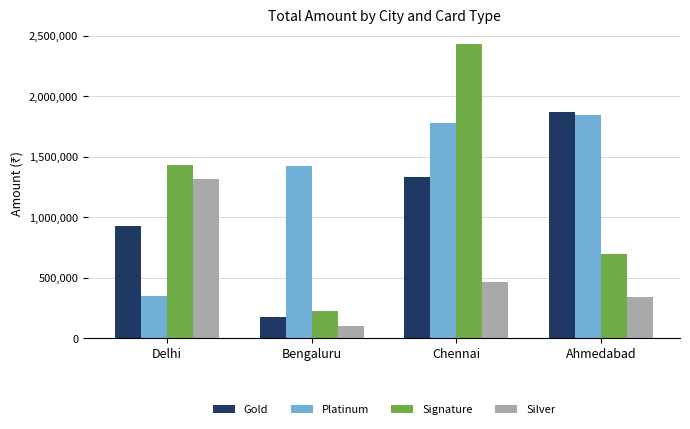

List the series in order of their overall mean, highest first.

Platinum, Signature, Gold, Silver